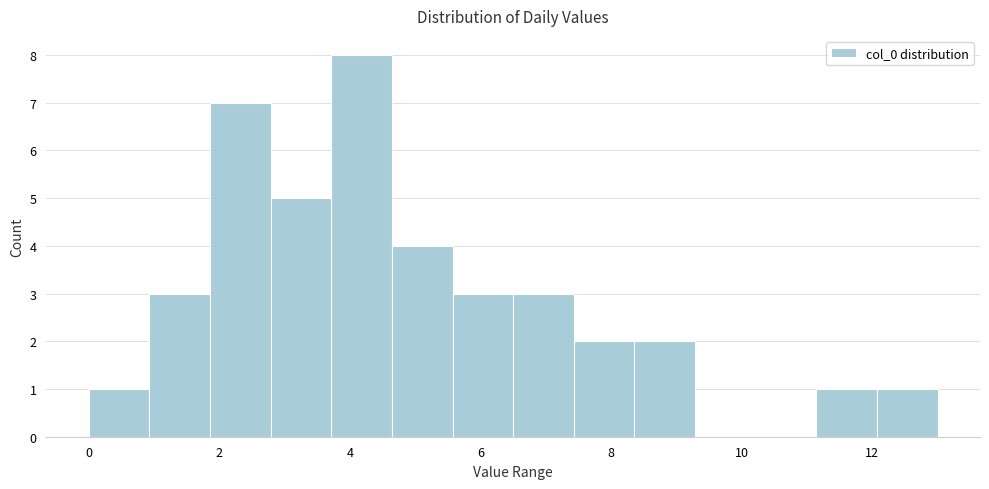

How tall is the bar that spans 12.0 to 13.0 on the x-axis? Neither the bar edges nor the heights are printed on the chart, so give them approximately, as read against the axes.

1